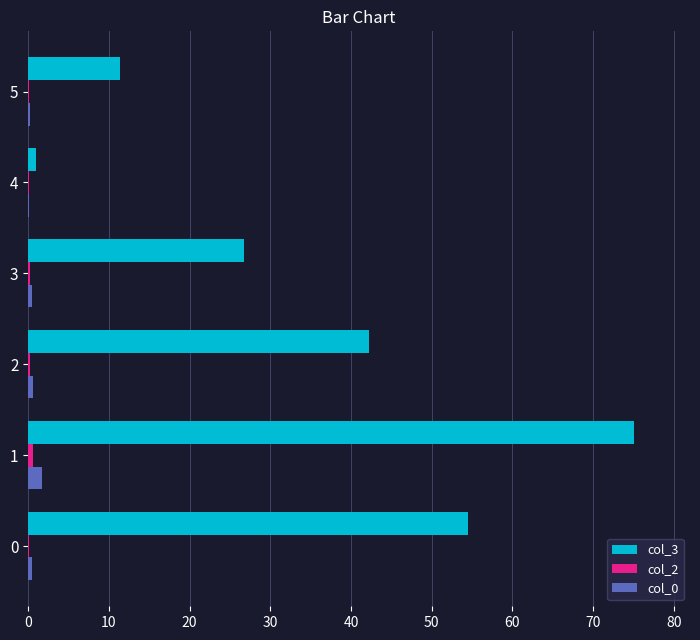

Is it true that col_0 equals 0.1 at 4?

True